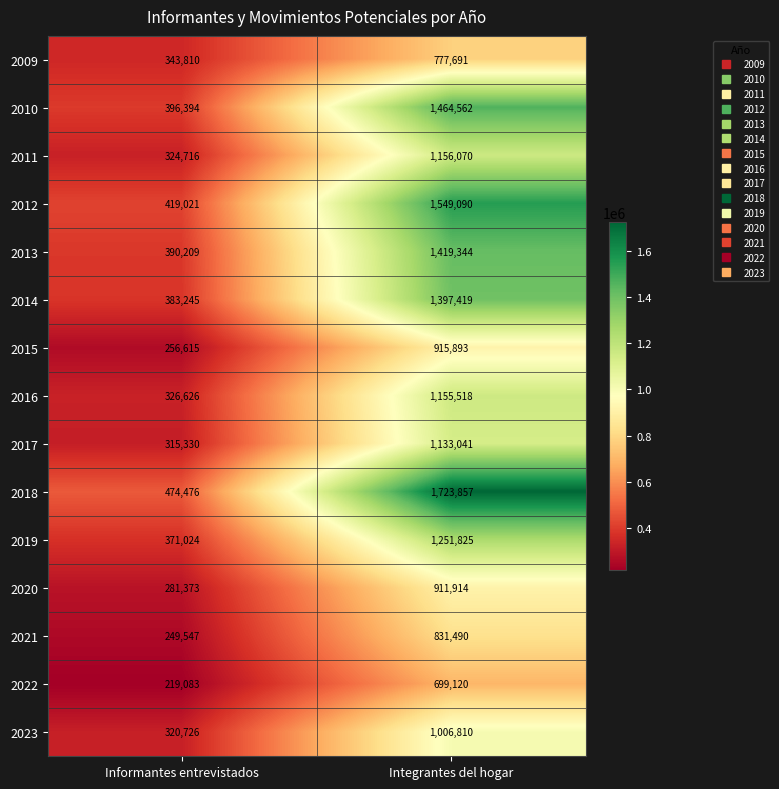

Which category has the highest value across all series?

Integrantes del hogar